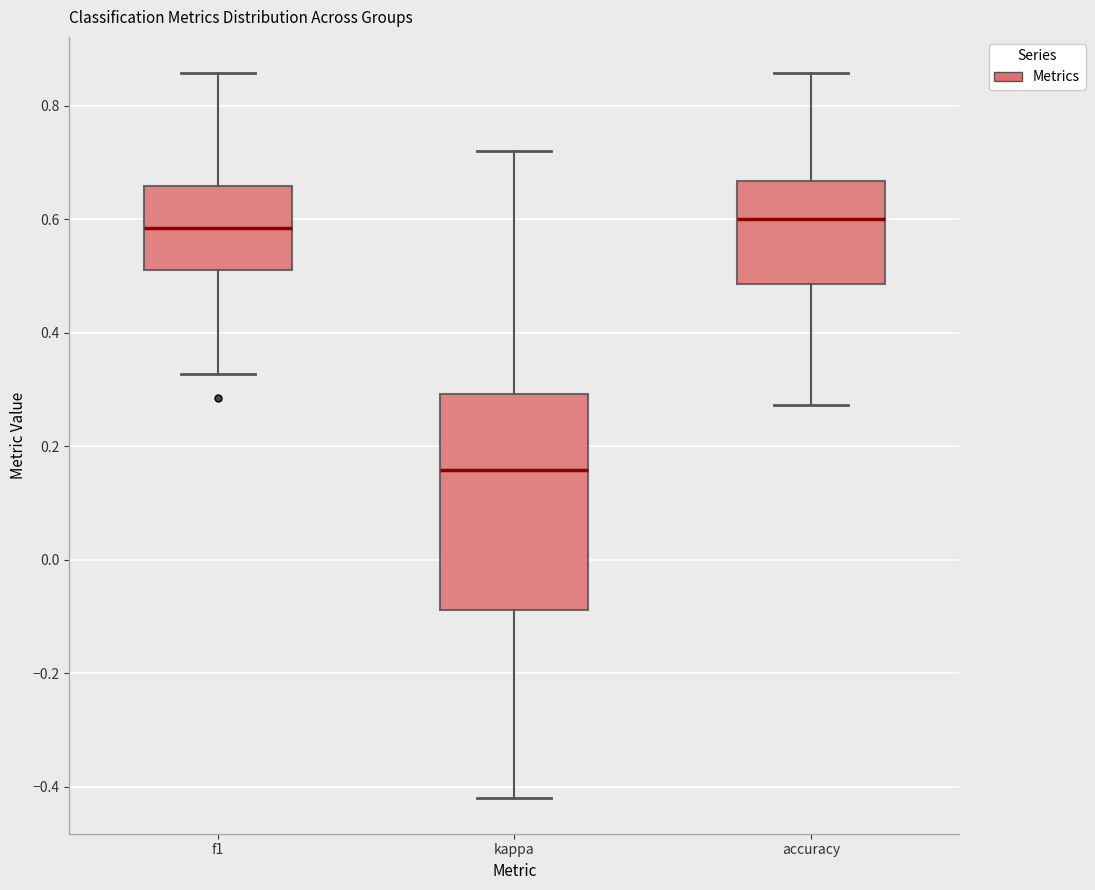

Which box is the tallest, from its lower edge to its upper edge?

kappa